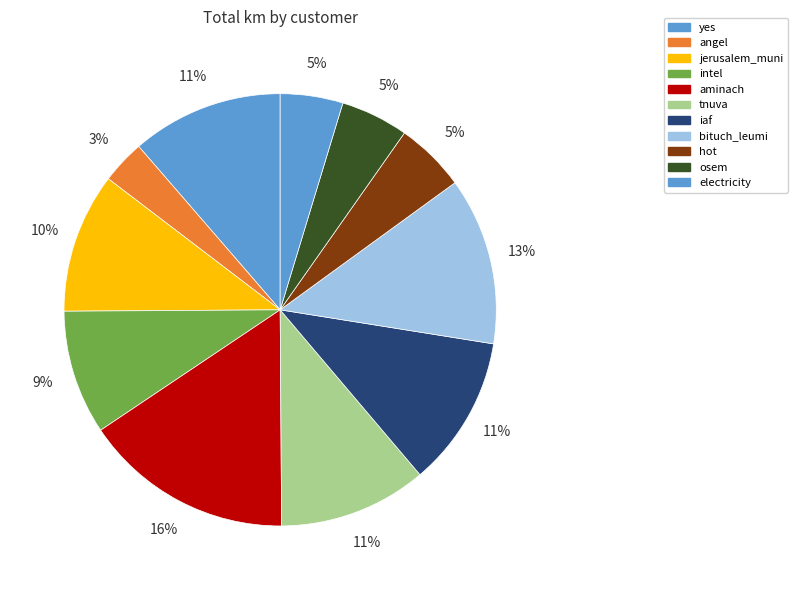

What is the largest slice in the pie chart?

aminach